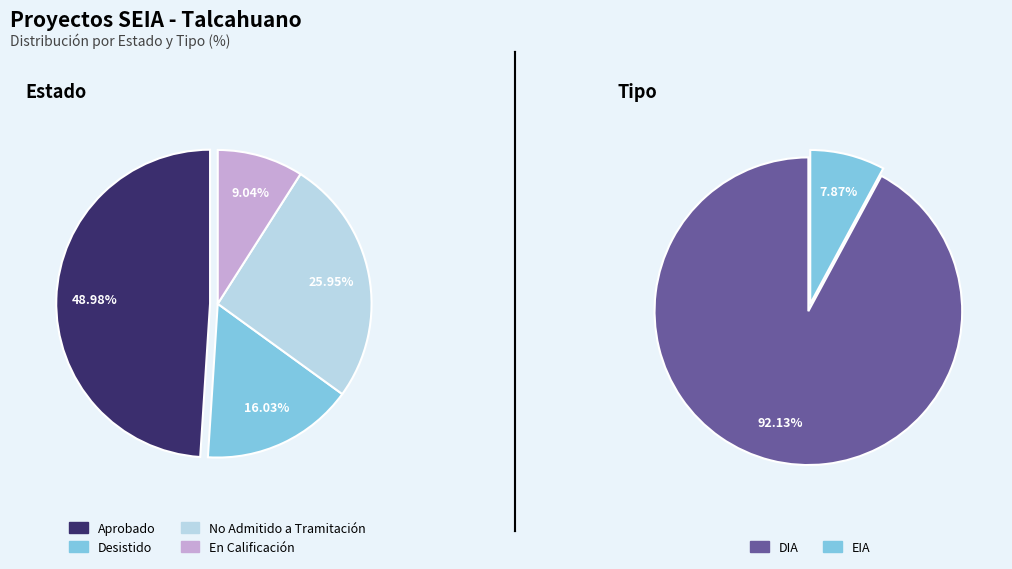

Is No Admitido a Tramitación the majority of the pie?

No